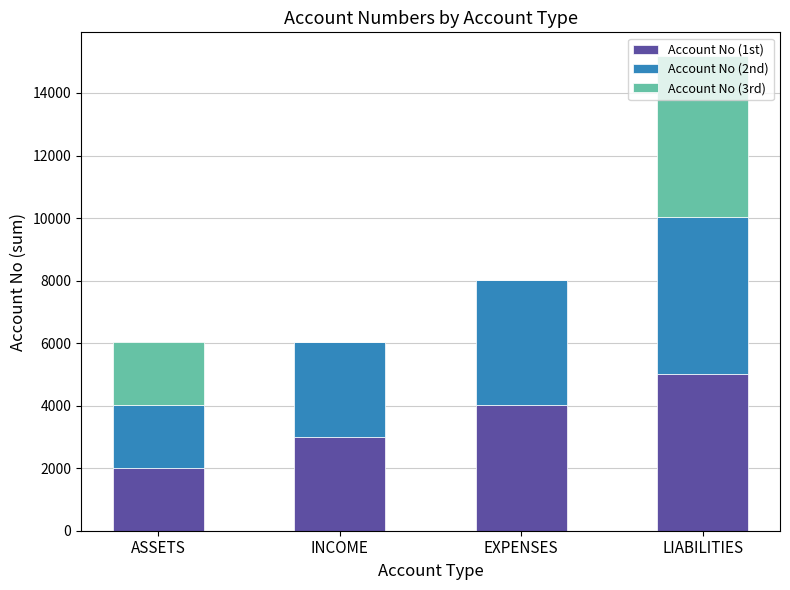

What is the total value across all series at ASSETS?

6041